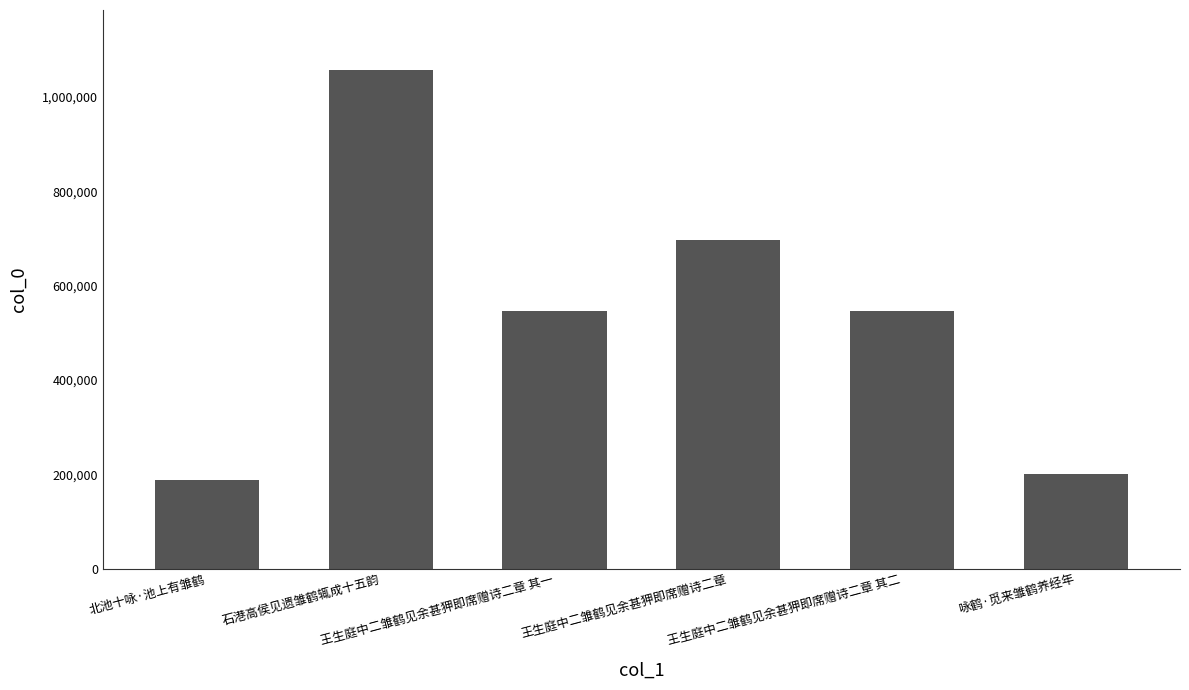

What is the change in value from 石港高侯见遗雏鹤辄成十五韵 to 王生庭中二雏鹤见余甚狎即席赠诗二章?

-359926